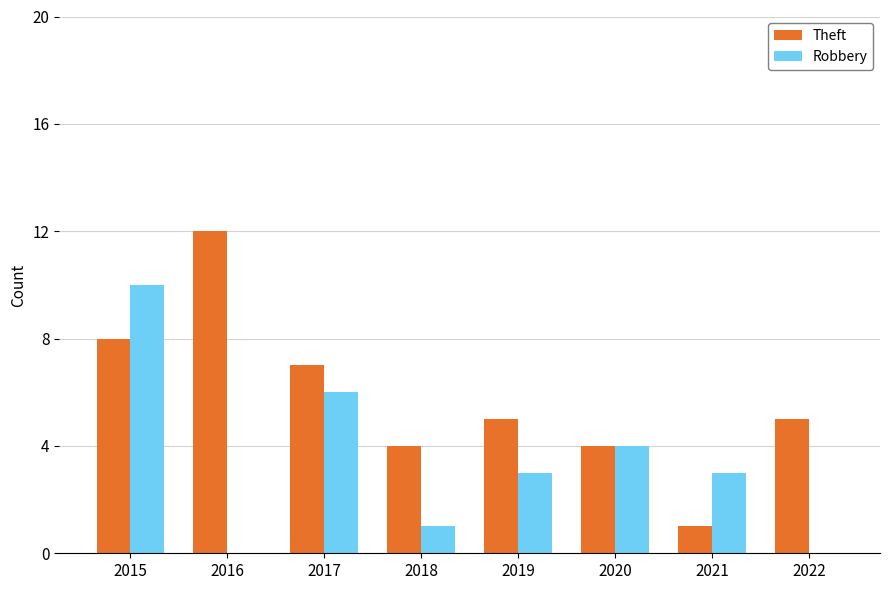

What is the total value across all series at 2021?

4